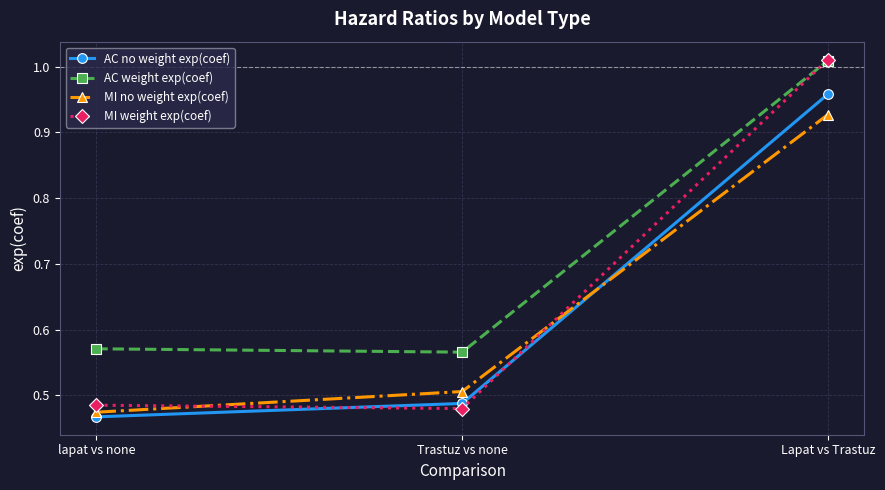

Does the chart have visible grid lines?

Yes